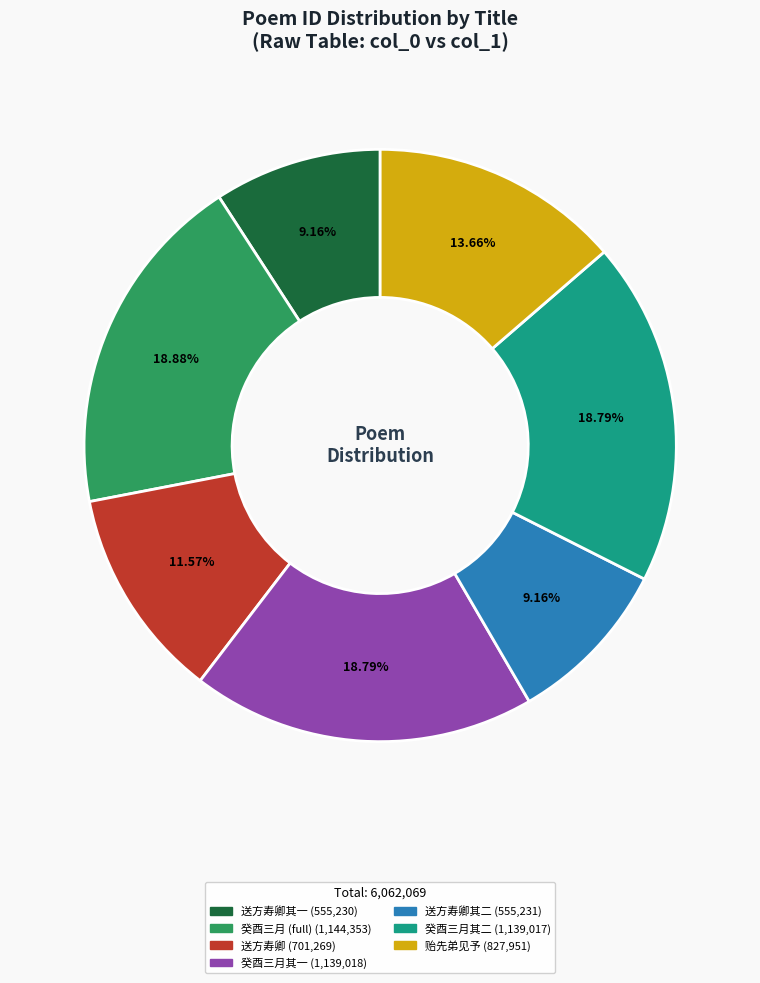

Is there a majority slice in this chart?

No